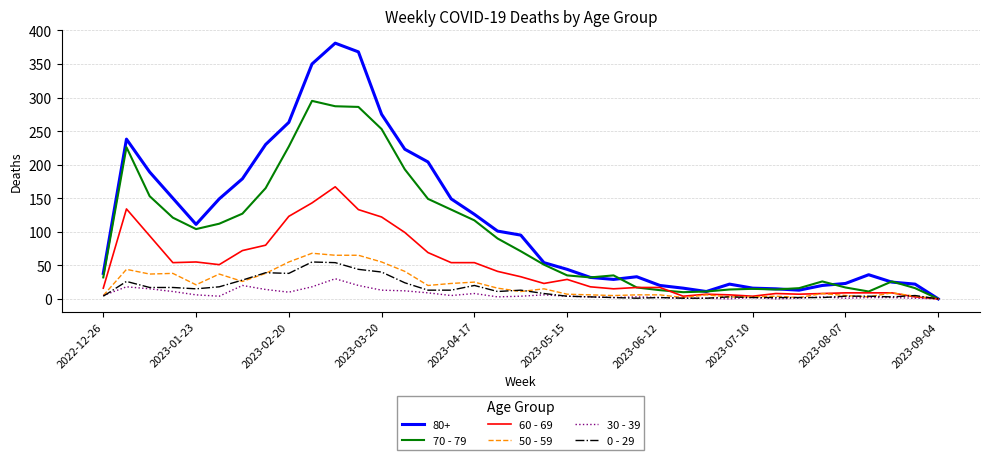

Which series has the largest range (max minus min)?

80+